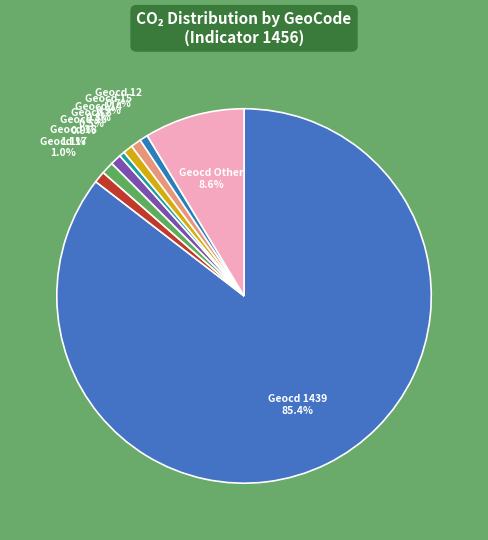

What is the ratio of the value at Geocd 1439 to the value at Geocd 8?

183.0